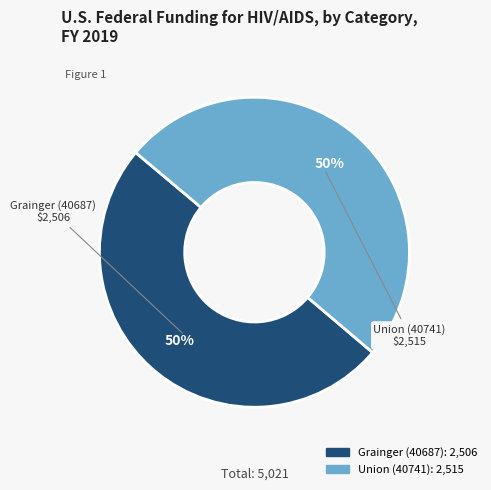

To the nearest percent, what is the average slice percentage?

50%